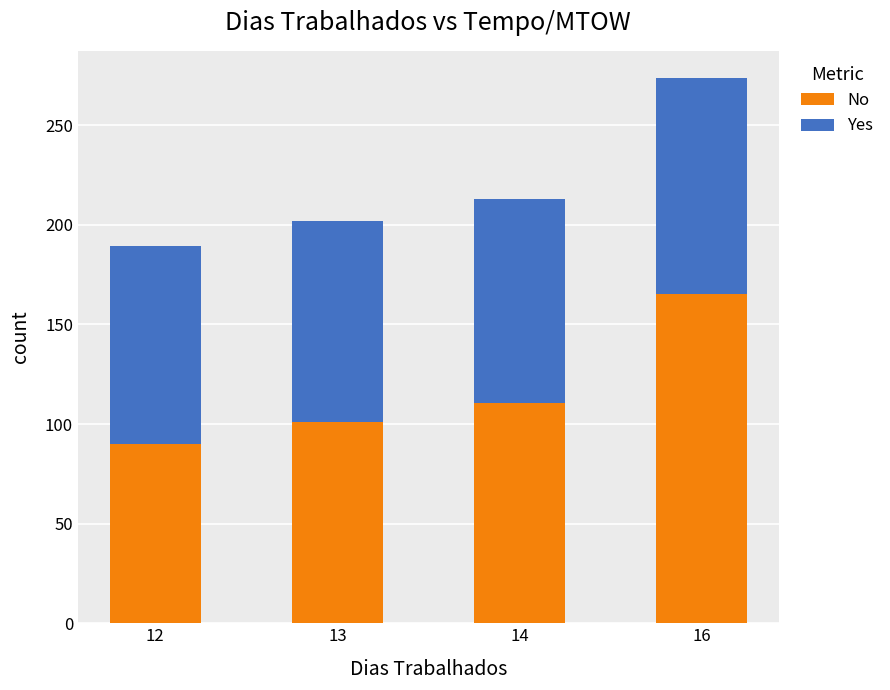

What is the difference between the No values at 14 and 16?

54.5